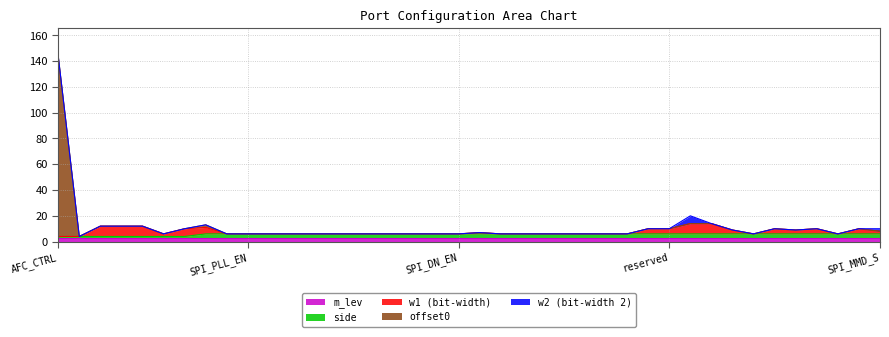

What is the minimum value for m_lev?

3